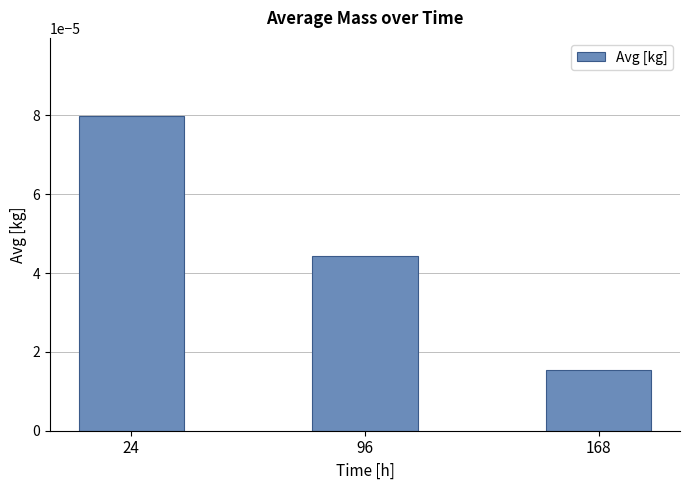

Which label corresponds to the largest value in the chart?

24